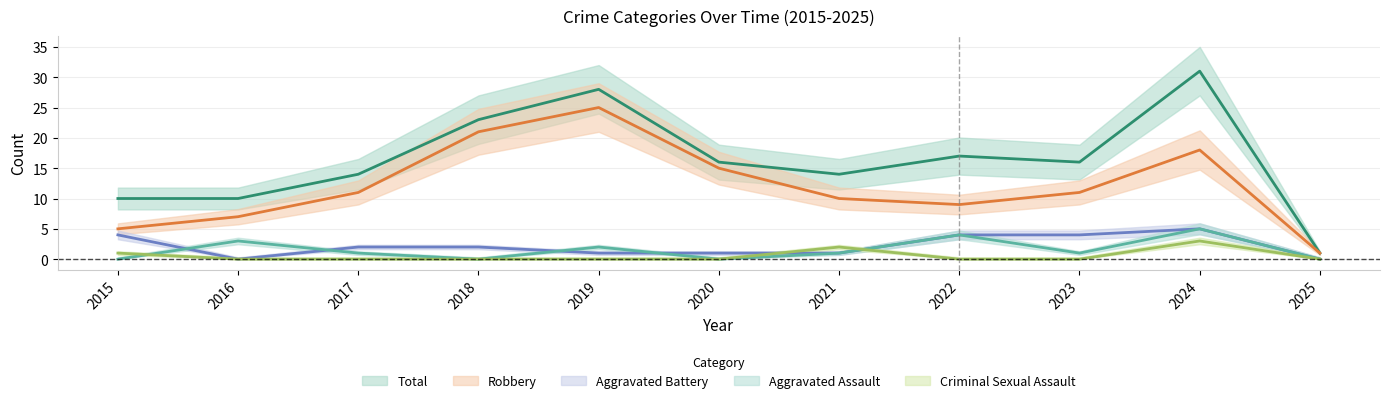

What is the spread (max minus min) of values at 2024?

28